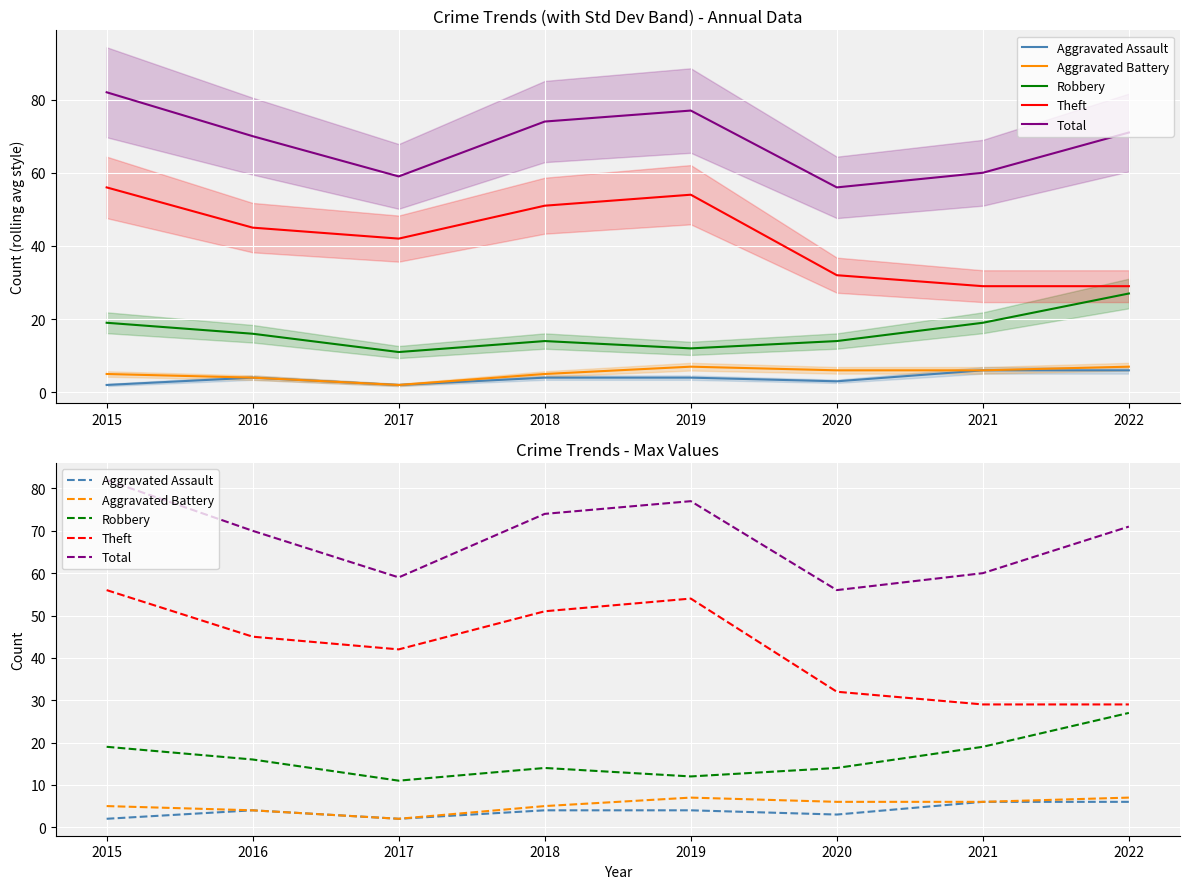

What is the value of the Aggravated Battery point at the 8th from the left?

7